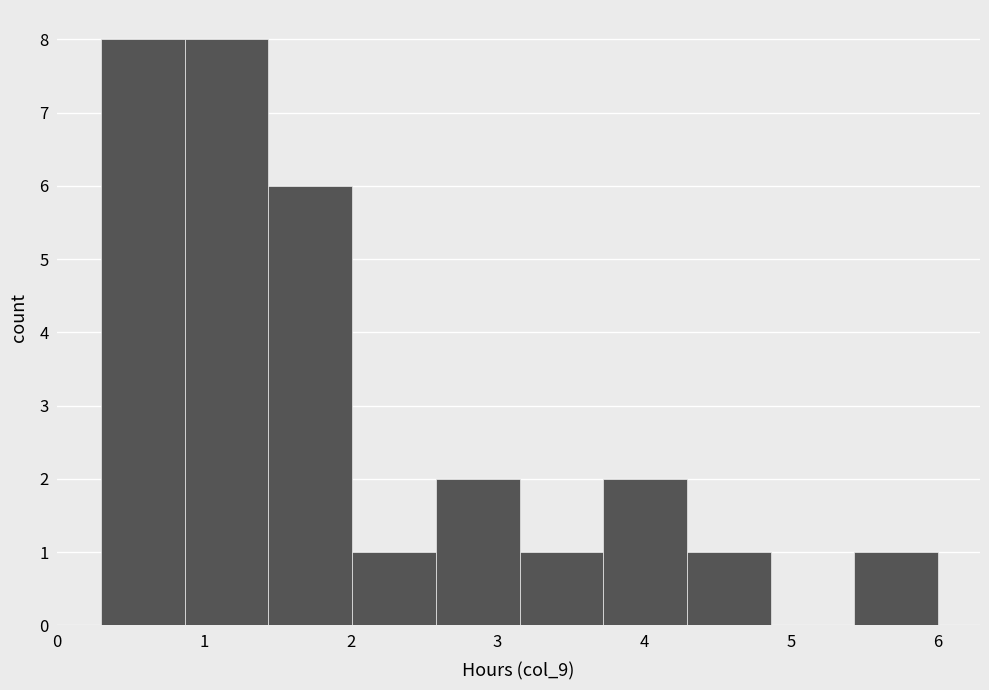

Reading left to right, transcribe this chart: for each bar, give the range it covers on the x-axis and its height. Neither the bar edges nor the heights are printed on the chart, so give them approximately, as read against the axes.

0.30 to 0.87: 8
0.87 to 1.44: 8
1.44 to 2.01: 6
2.01 to 2.58: 1
2.58 to 3.15: 2
3.15 to 3.72: 1
3.72 to 4.29: 2
4.29 to 4.86: 1
4.86 to 5.43: 0
5.43 to 6.00: 1